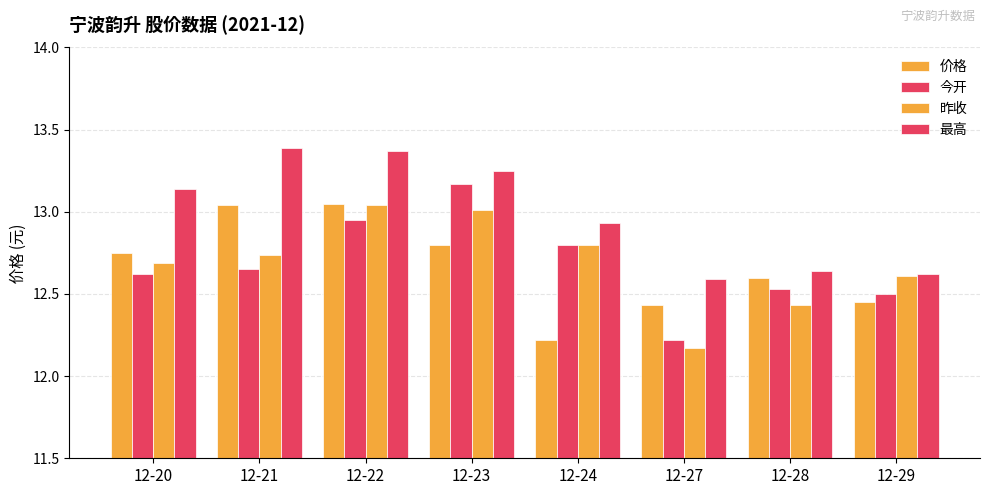

Between 12-21 and 12-23, which series saw the biggest shift?

今开